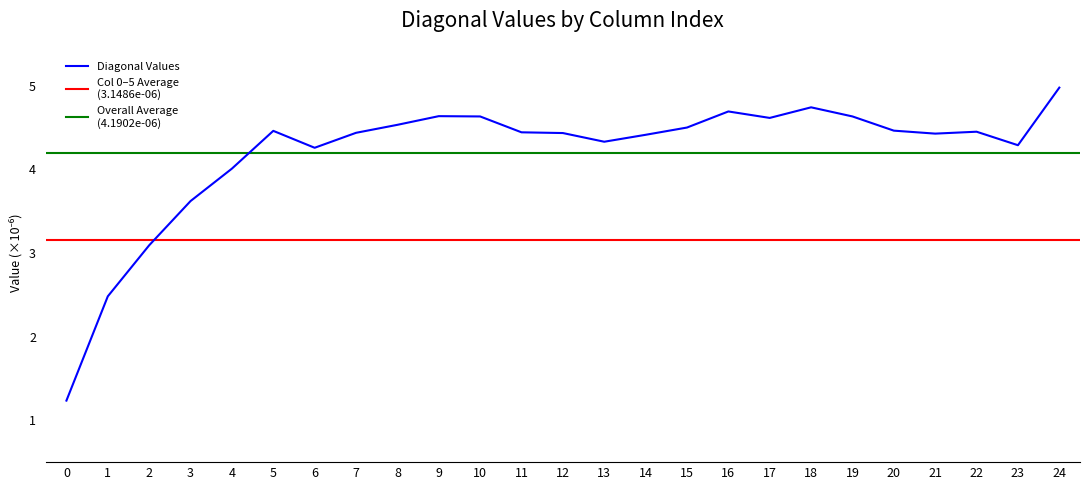

The chart shows a value of 0.0 at 16. True or false?

True